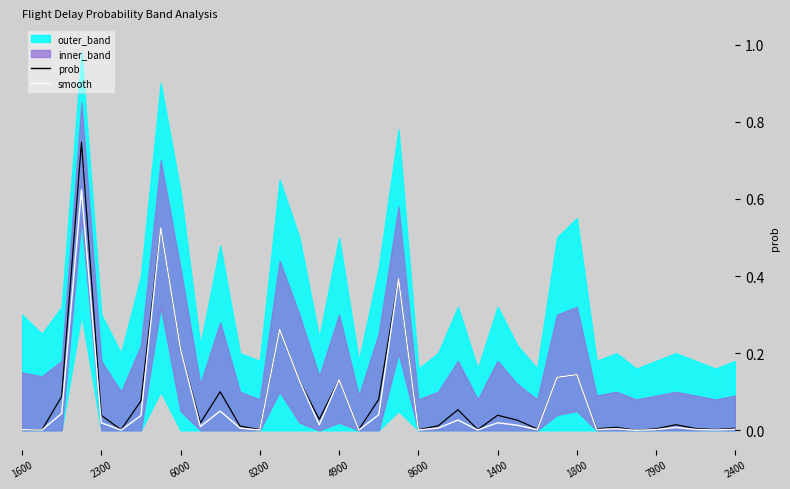

Does the chart display data point markers on the line(s)?

No